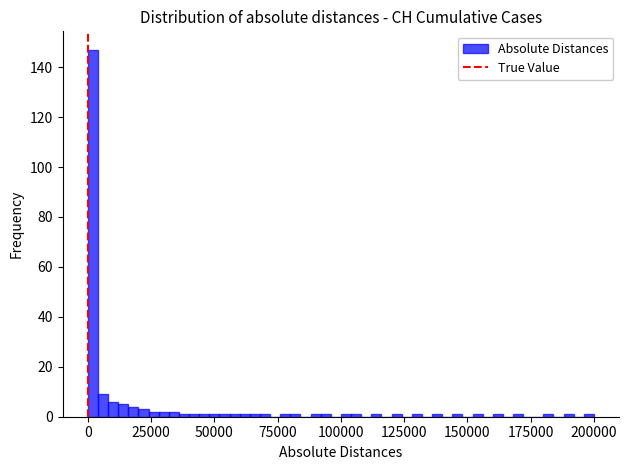

Around what value on the x-axis is the tallest bar? Give the approximate position of its centre, as read against the axis.

0